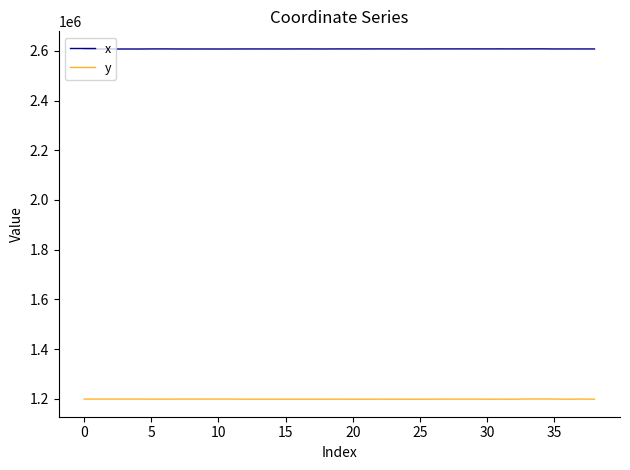

What is the maximum value shown in the chart?

2608114.0